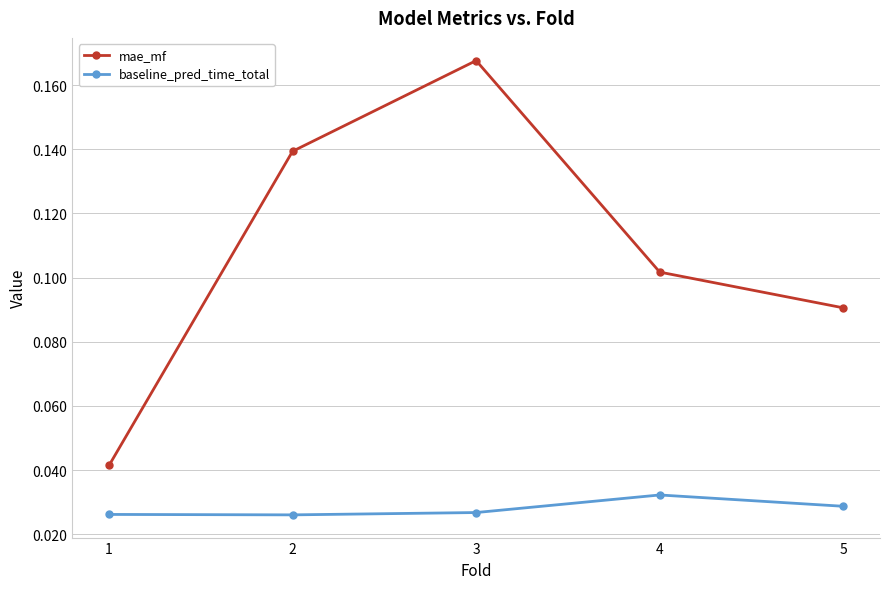

True or false: baseline_pred_time_total and mae_mf cross at least once.

False